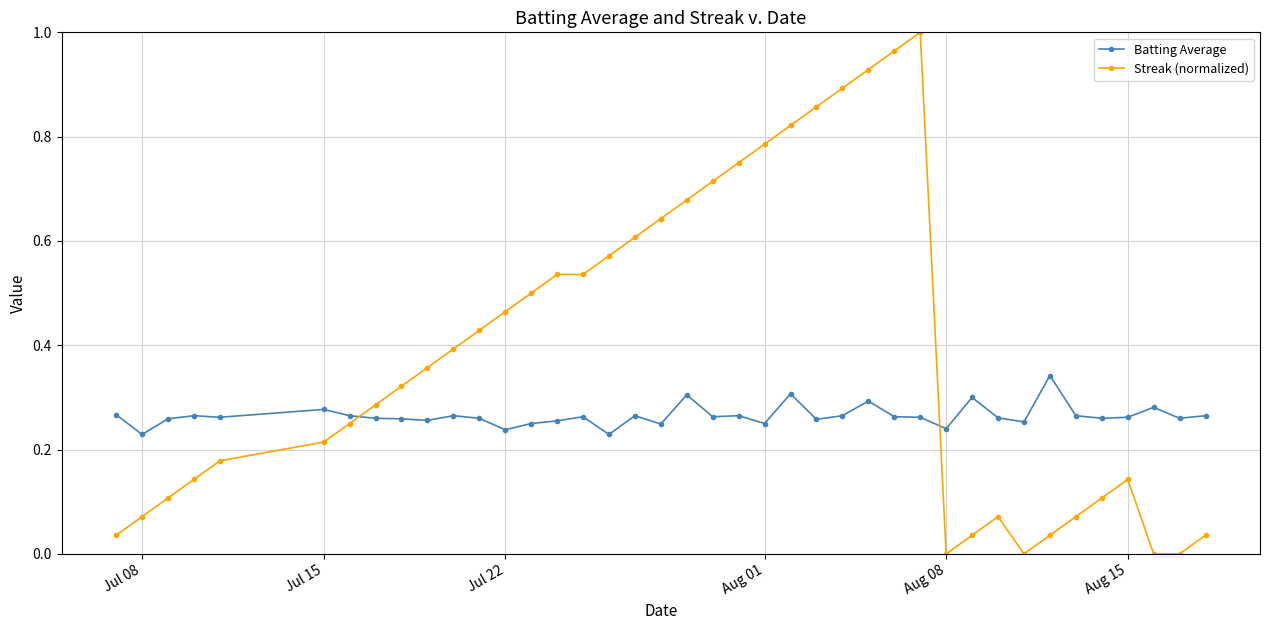

Rank the series by their average value, from lowest to highest.

Batting Average, Streak (normalized)